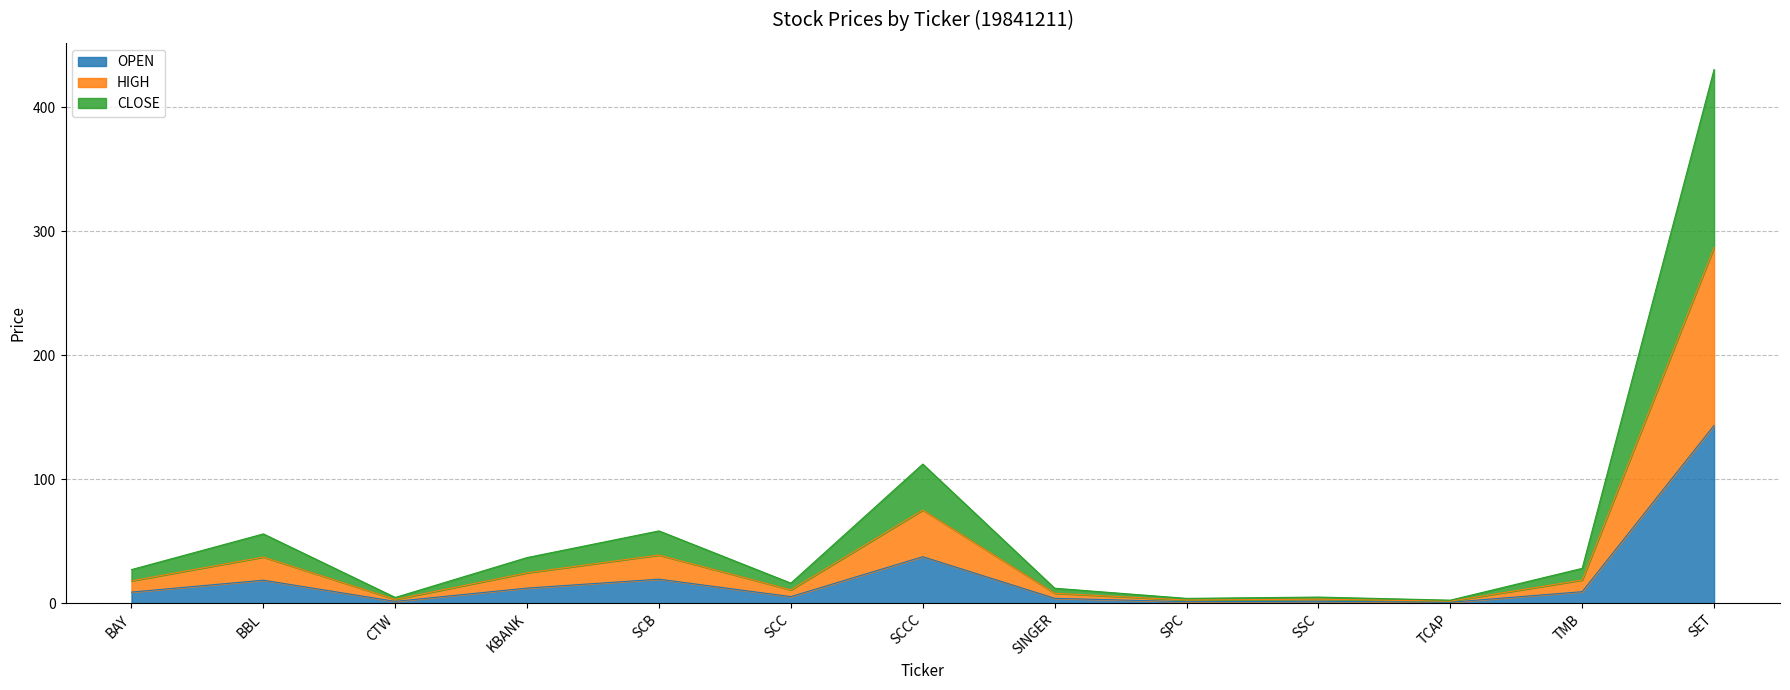

What is the maximum value for OPEN?

143.5